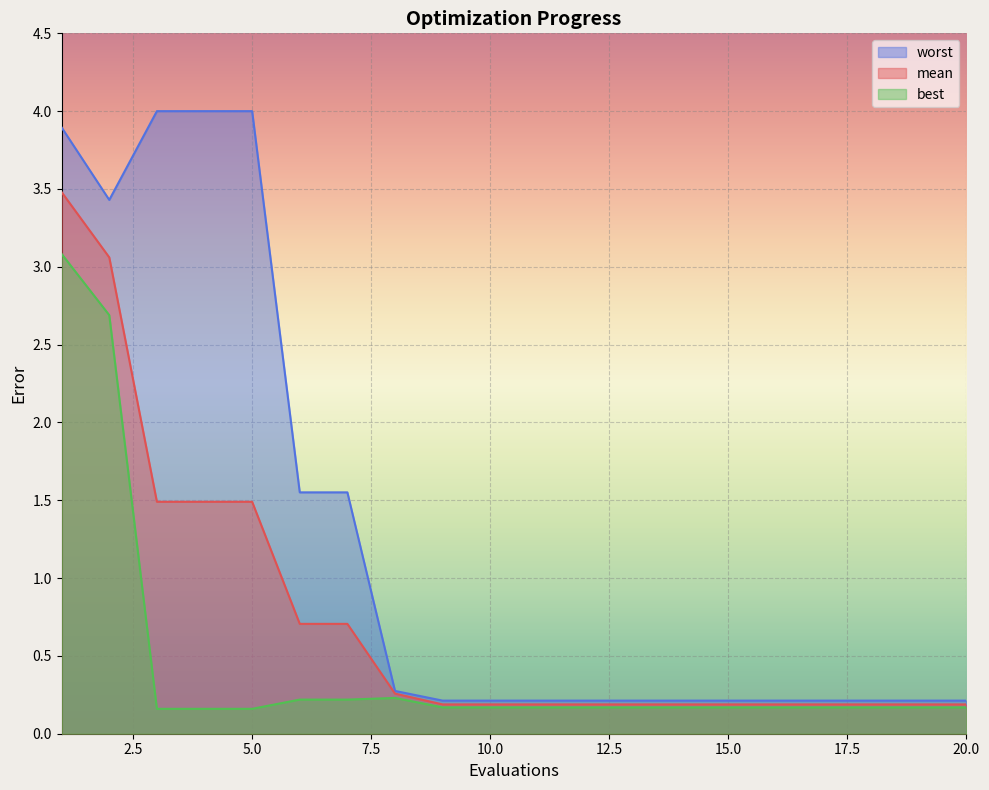

At how many categories does at least one series exceed 2?

5